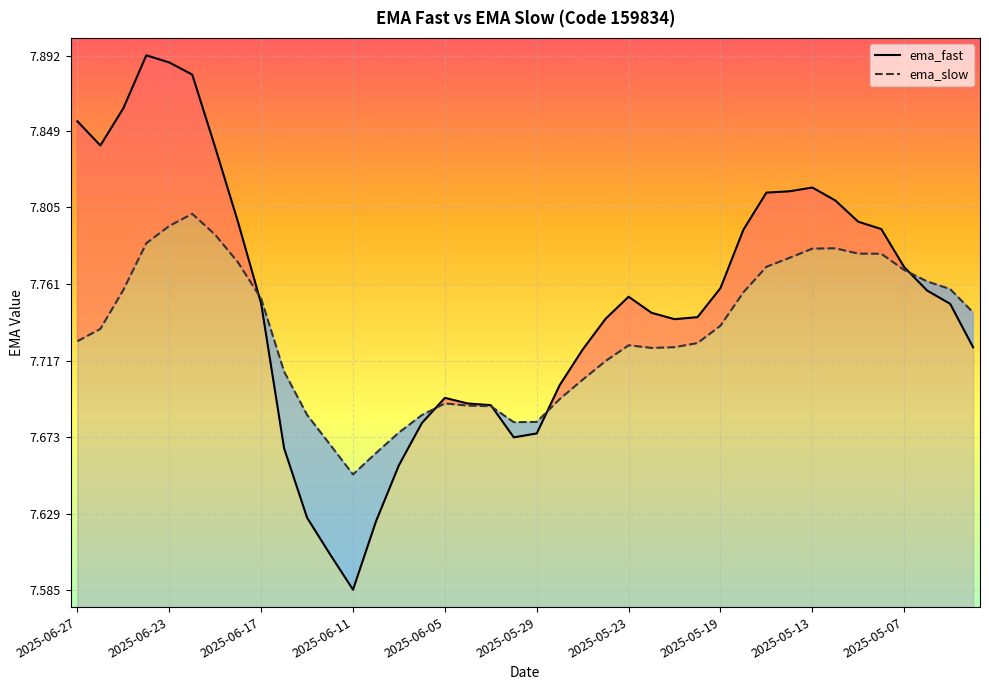

How many lines are shown in the chart?

2